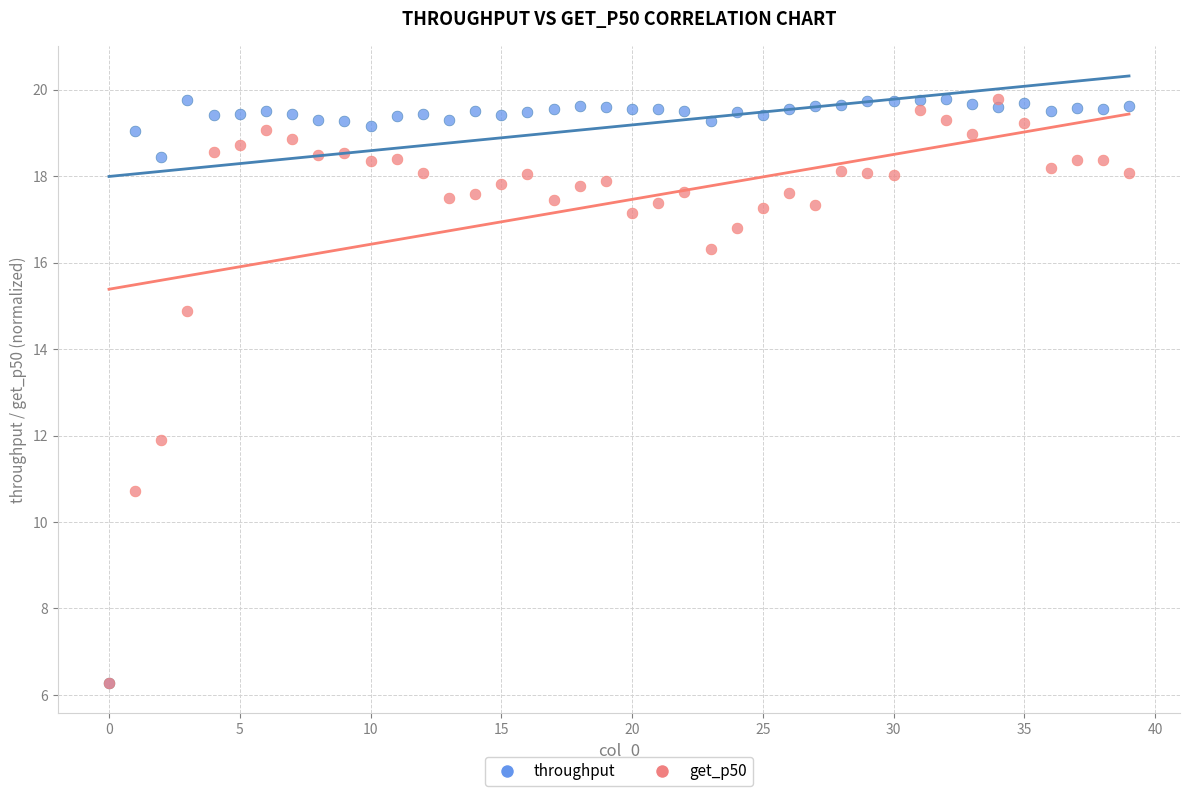

Across all series, what Y value is closest to 13?

11.9